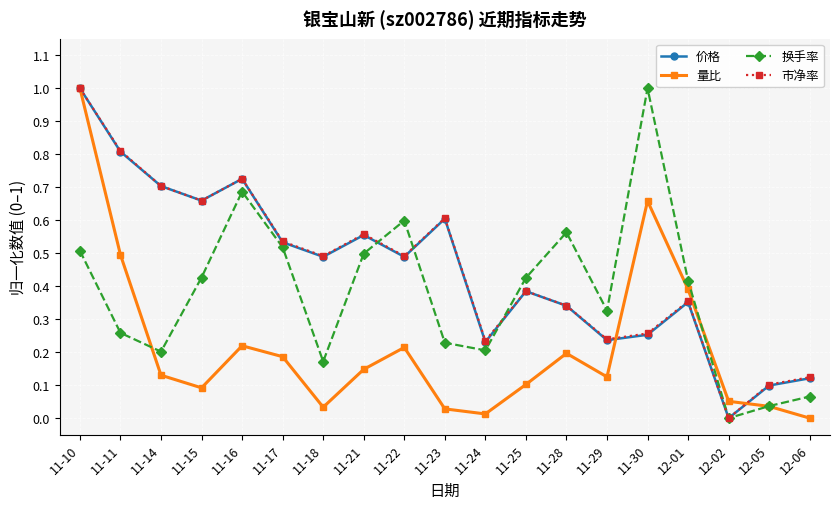

What is the sum of the 价格 values at 11-18 and 11-23?

1.1